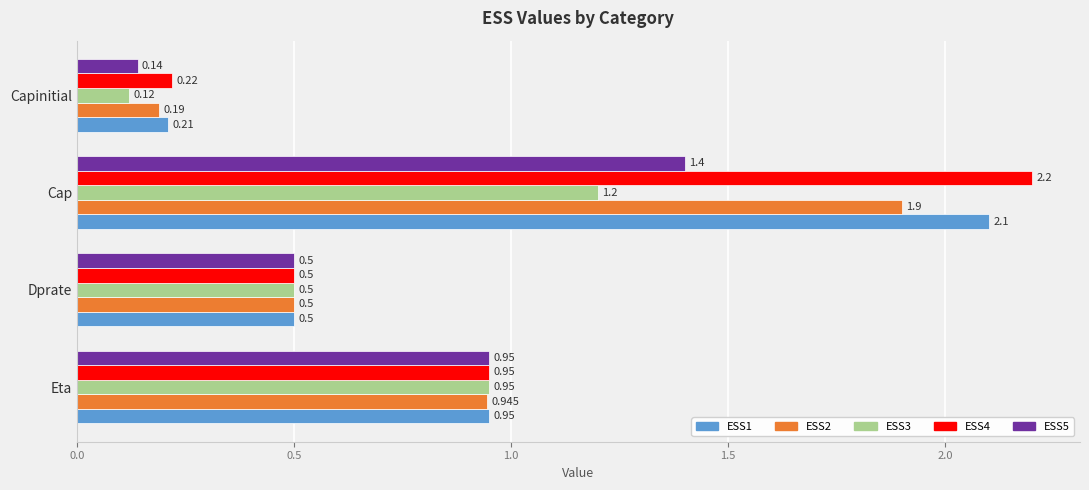

At which category does the chart reach its peak across all series?

Cap